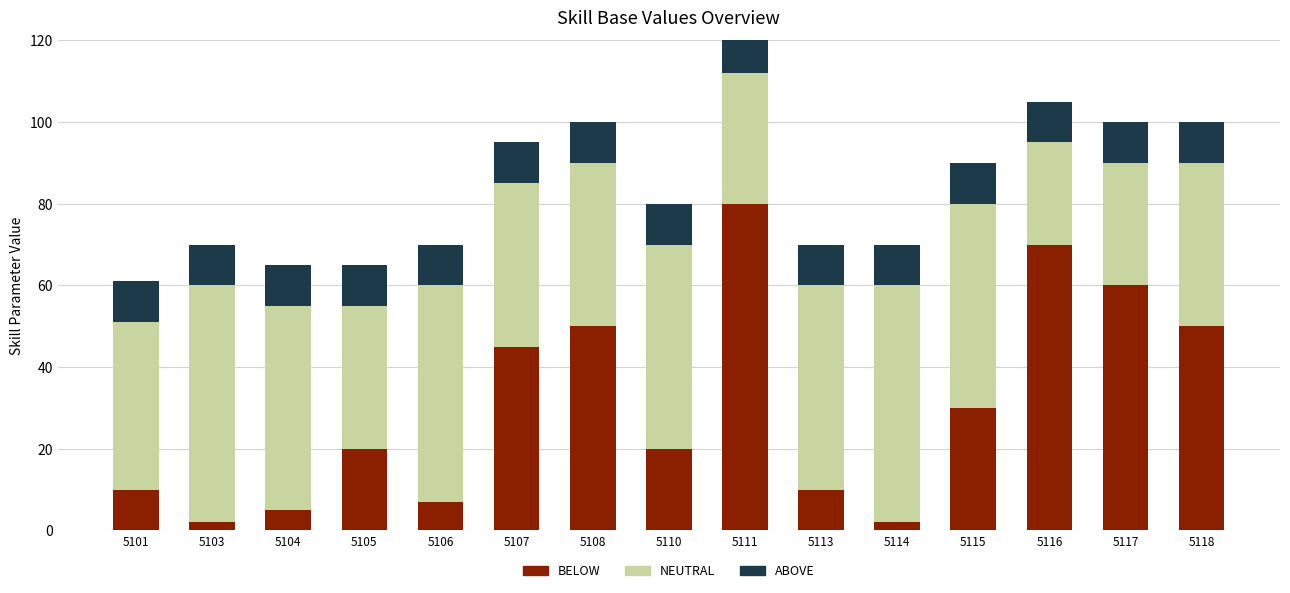

True or false: BELOW has a value of 113 at 5111.

False